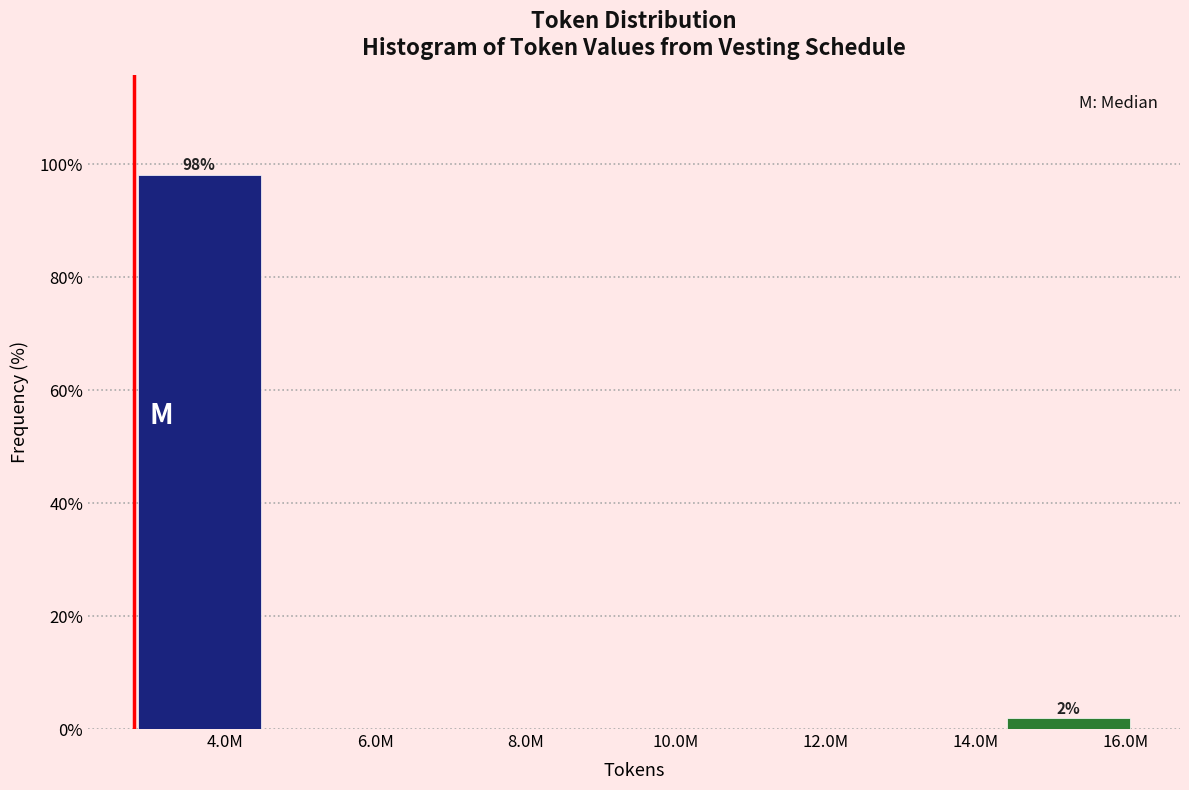

Reading left to right, extract all data points from this chart.

4.0M=98.1	6.0M=0.0	8.0M=0.0	10.0M=0.0	12.0M=0.0	14.0M=0.0	16.0M=1.9